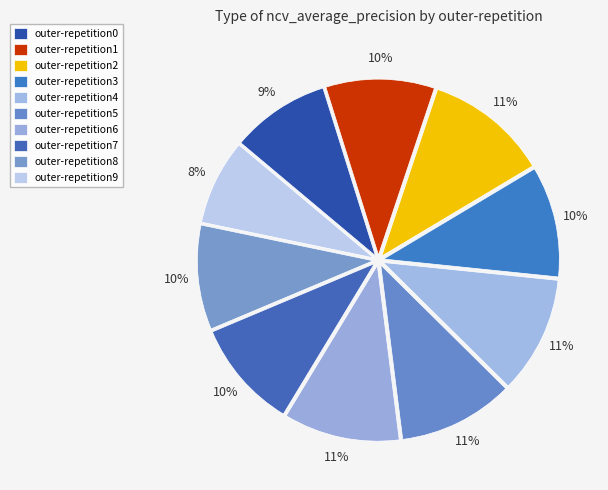

To the nearest percent, what is the average slice percentage?

10%